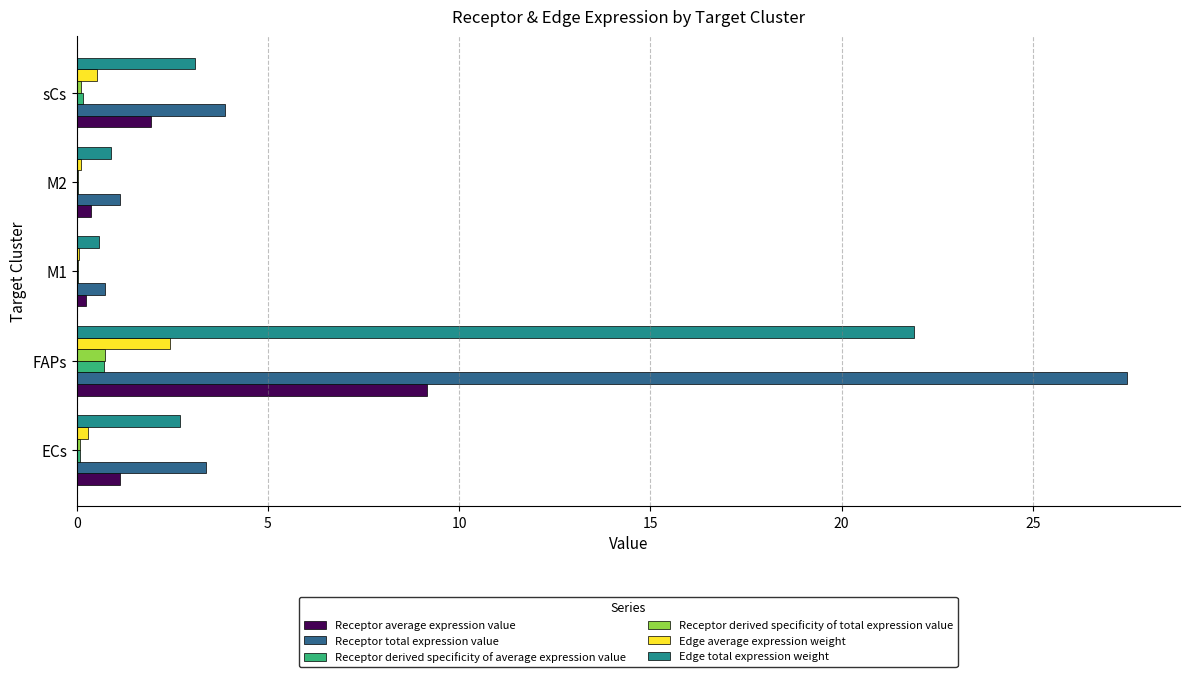

Which series has the largest total across all categories?

Receptor total expression value